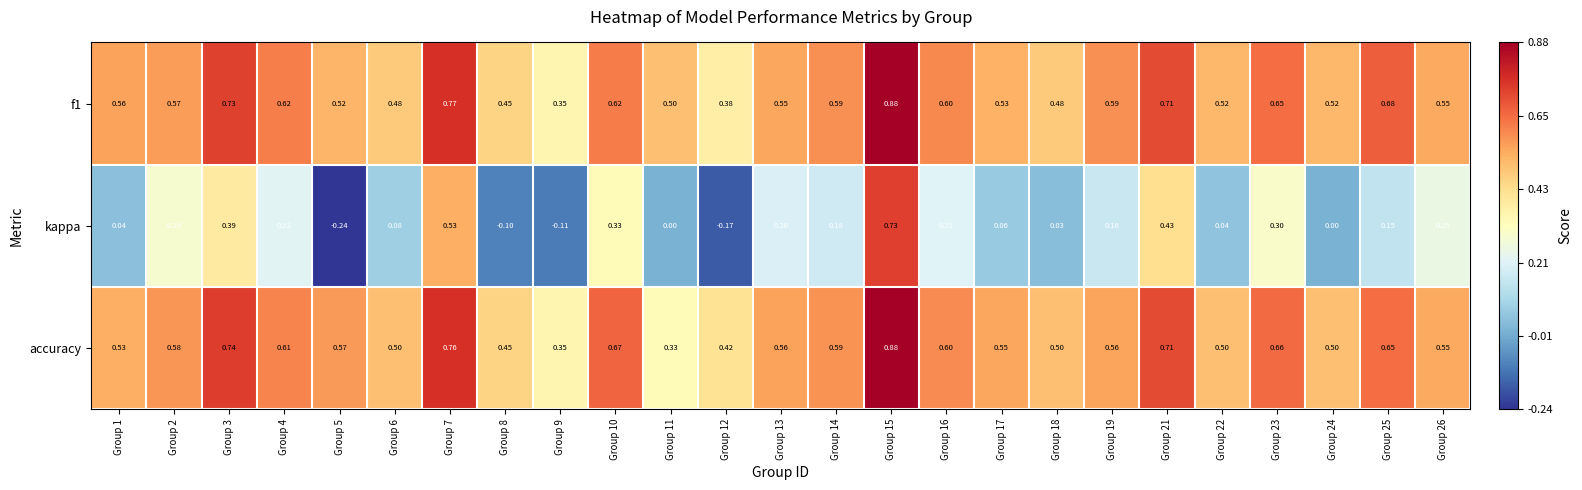

Is the value of kappa at Group 14 greater than the value of f1 at Group 11?

No